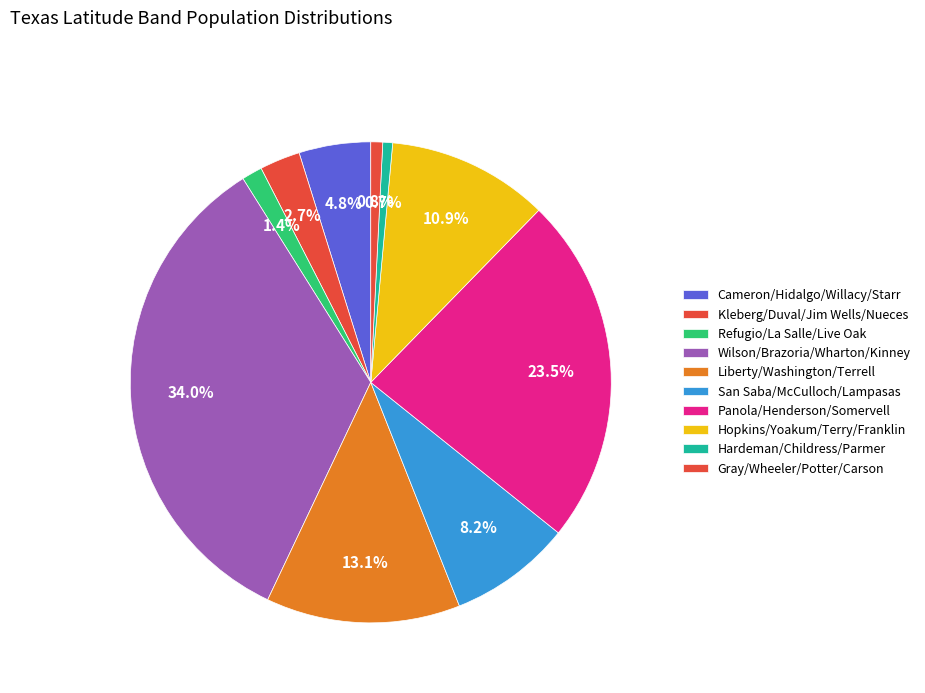

To the nearest percent, what is the combined percentage of Kleberg/Duval/Jim Wells/Nueces and Hopkins/Yoakum/Terry/Franklin?

14%